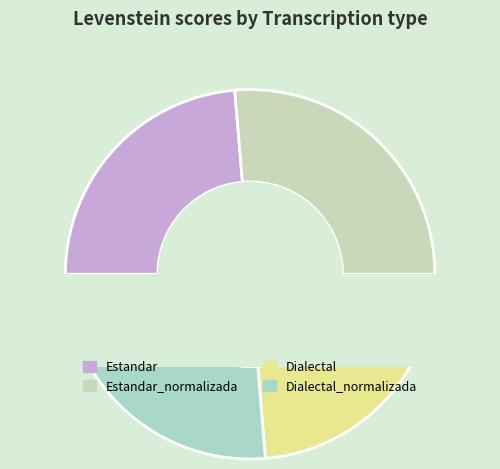

The Estandar_normalizada slice represents 26% of the pie. True or false?

True